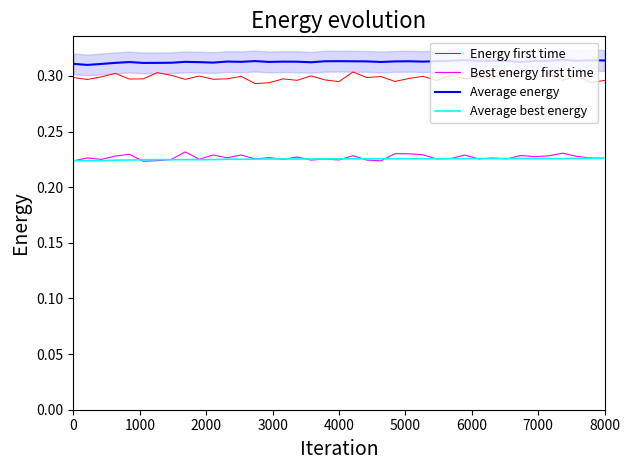

What are all the series names shown in the legend?

Energy first time, Best energy first time, Average energy, Average best energy